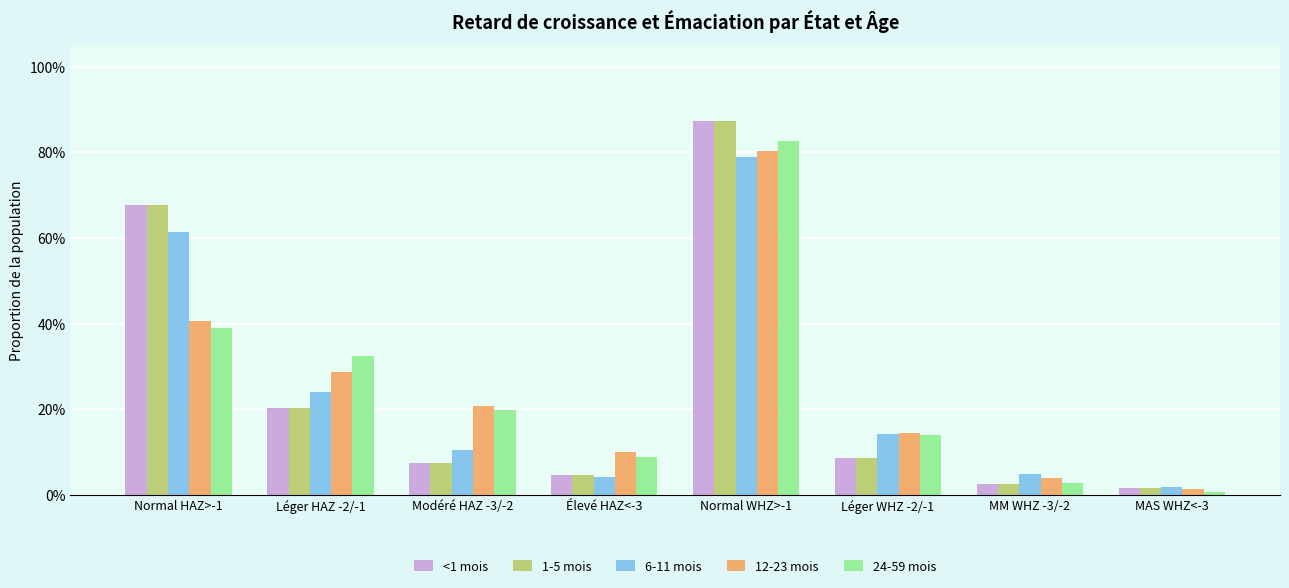

True or false: 6-11 mois has a value of 0.1 at Léger WHZ -2/-1.

True